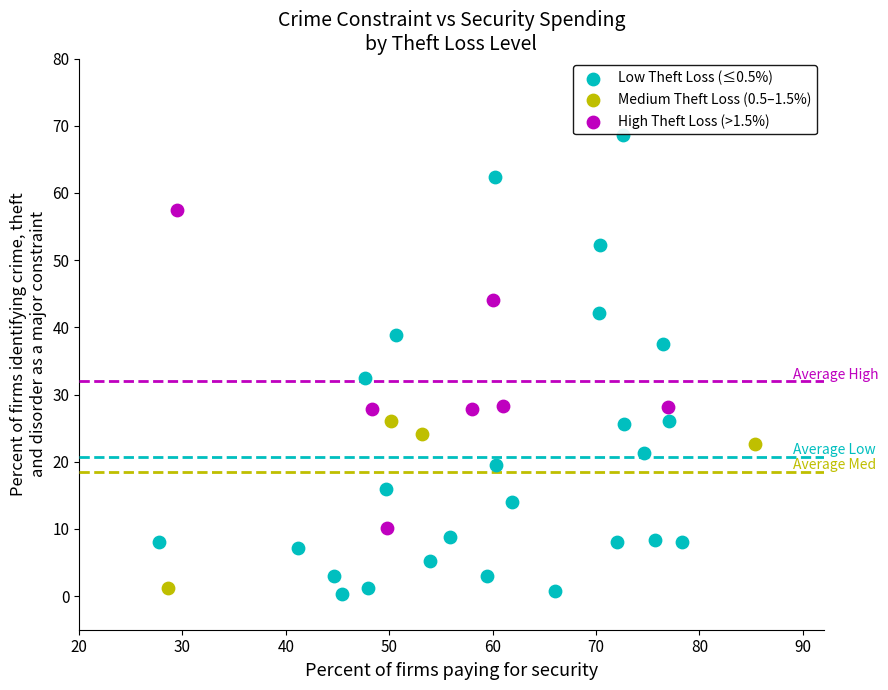

What are all the series names shown in the legend?

Low Theft Loss (≤0.5%), Medium Theft Loss (0.5–1.5%), High Theft Loss (>1.5%)